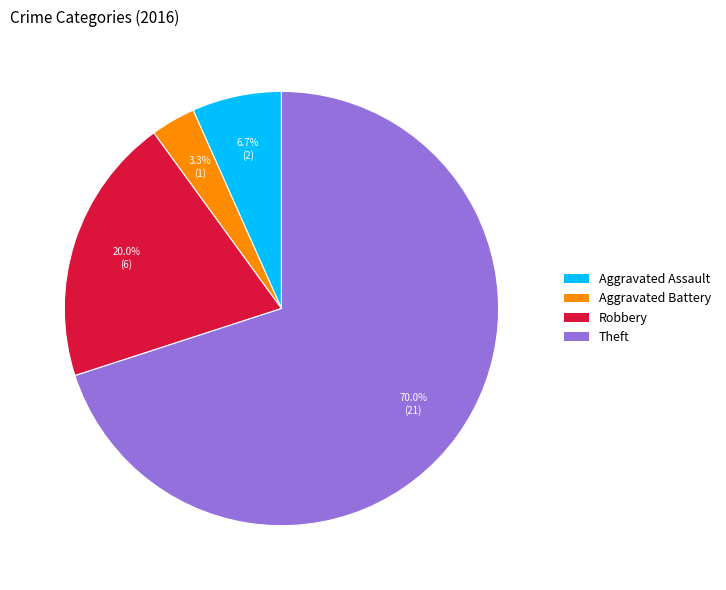

True or false: Theft accounts for 70% of the total.

True